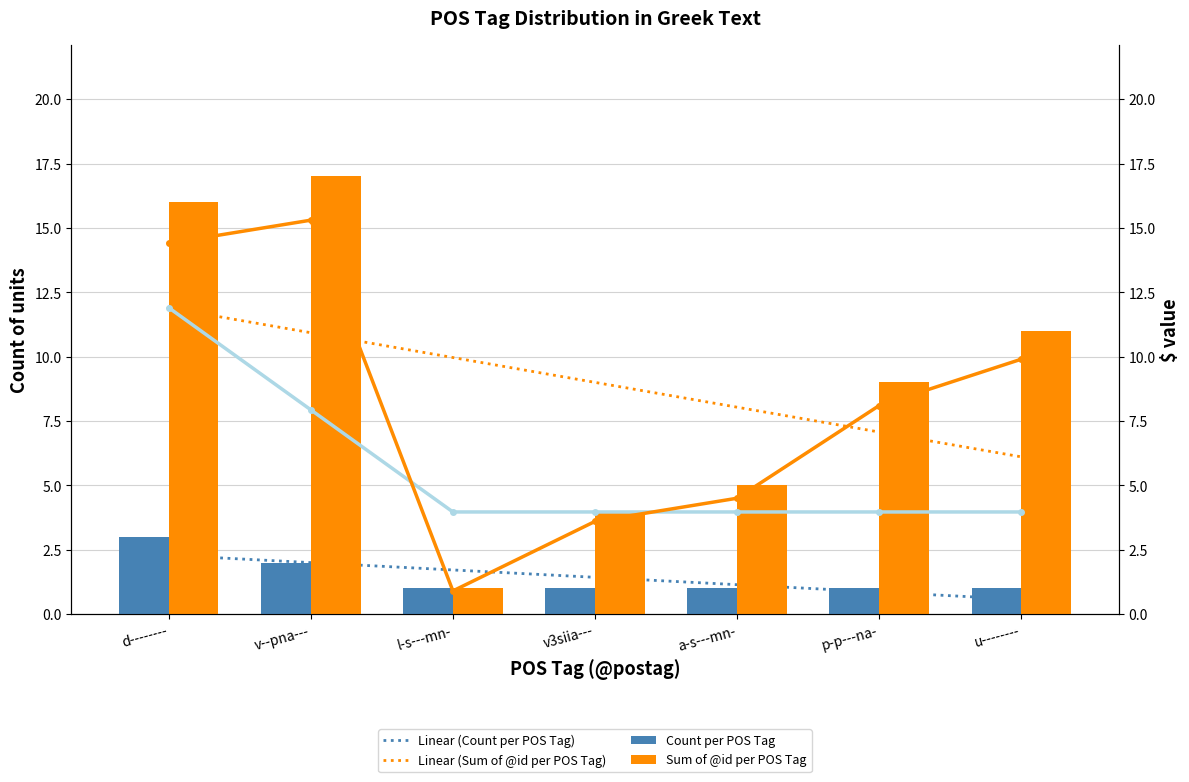

Which series changed the most between l-s---mn- and u--------?

Sum of @id per POS Tag